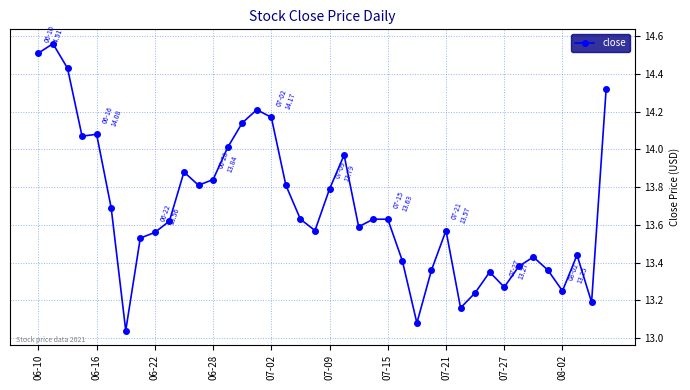

True or false: the data has more than 0 interior local peaks.

True